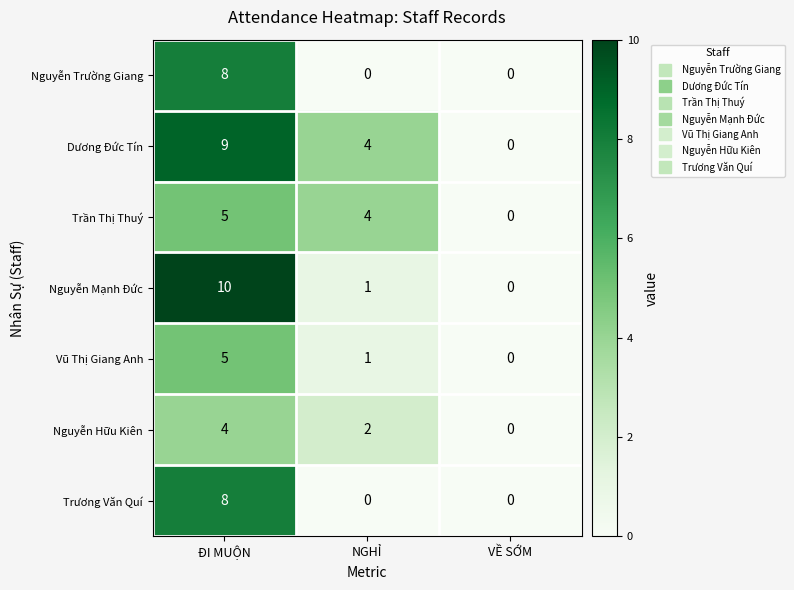

Count the number of categories in the chart.

3